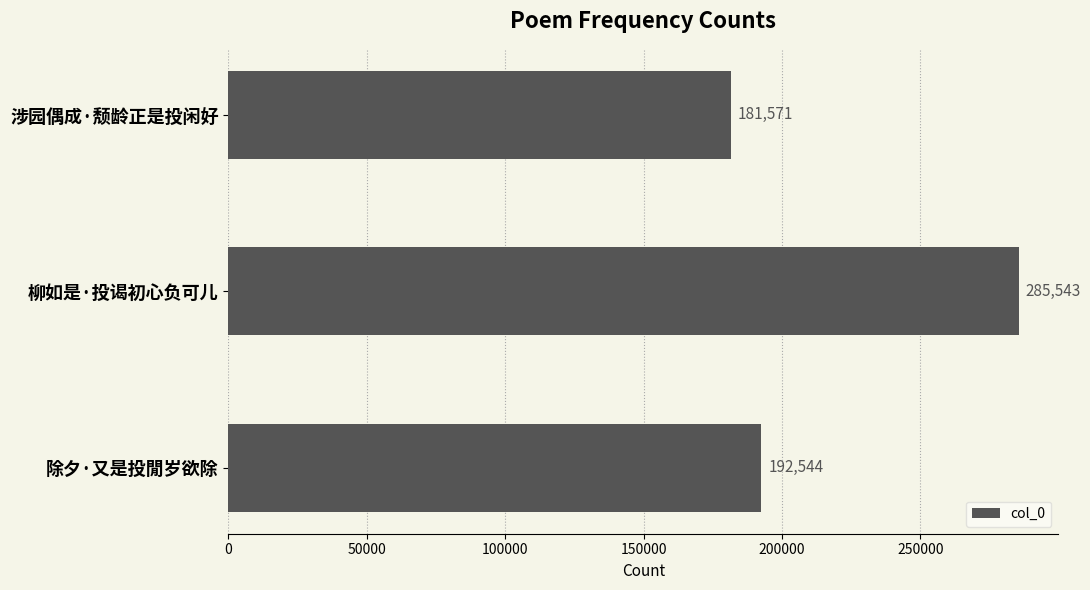

What value does the data have at 柳如是·投谒初心负可儿, to the nearest 100?

285500